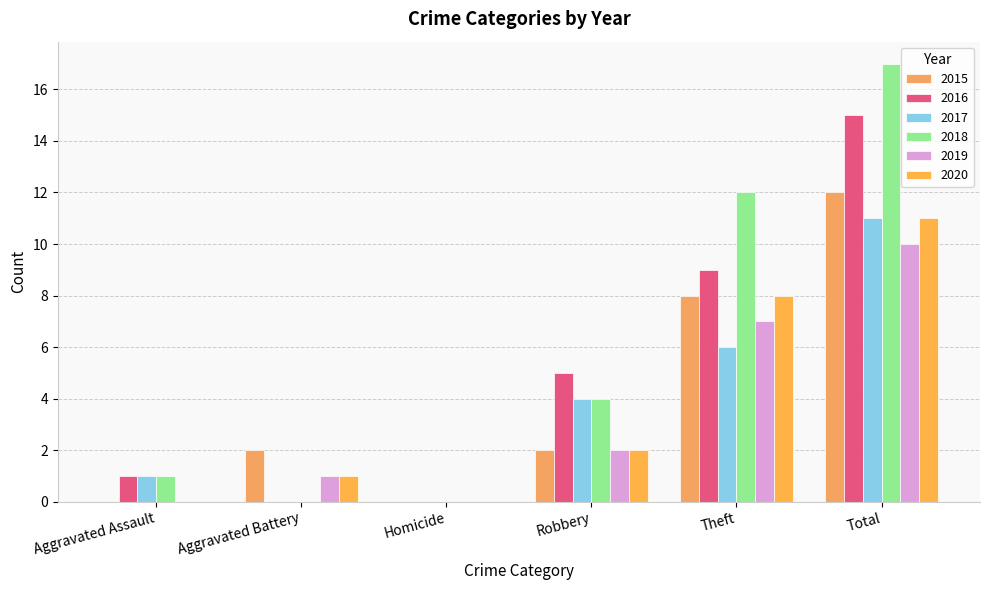

Reading left to right, transcribe all the data shown in this chart.

2015: Aggravated Assault=0	Aggravated Battery=2	Homicide=0	Robbery=2	Theft=8	Total=12
2016: Aggravated Assault=1	Aggravated Battery=0	Homicide=0	Robbery=5	Theft=9	Total=15
2017: Aggravated Assault=1	Aggravated Battery=0	Homicide=0	Robbery=4	Theft=6	Total=11
2018: Aggravated Assault=1	Aggravated Battery=0	Homicide=0	Robbery=4	Theft=12	Total=17
2019: Aggravated Assault=0	Aggravated Battery=1	Homicide=0	Robbery=2	Theft=7	Total=10
2020: Aggravated Assault=0	Aggravated Battery=1	Homicide=0	Robbery=2	Theft=8	Total=11